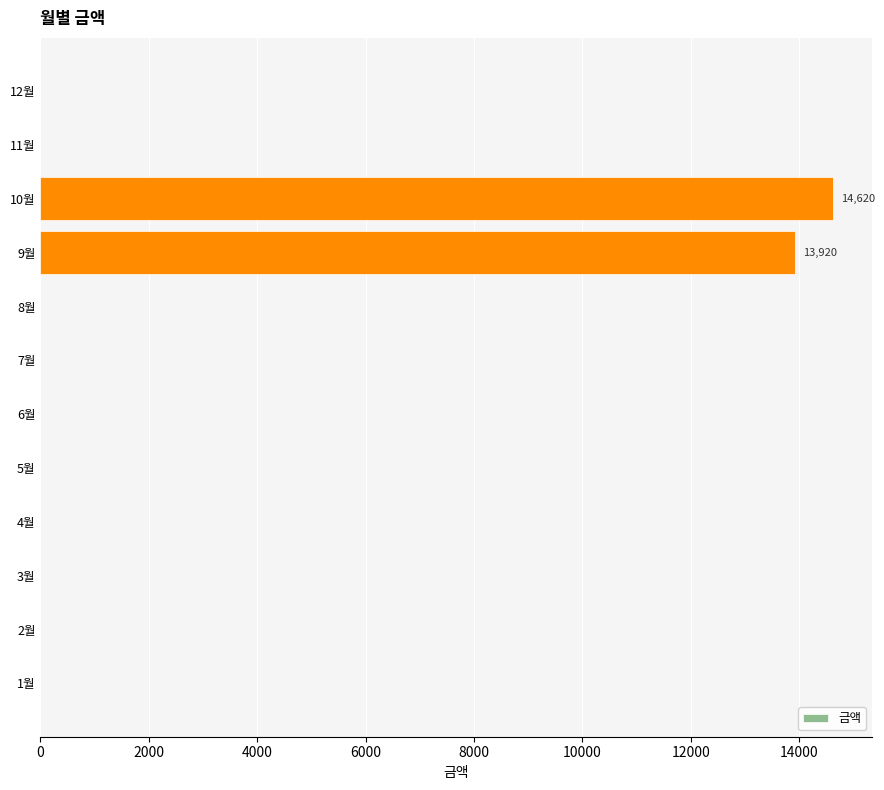

Where is the data nearest to the value 7310?

9월